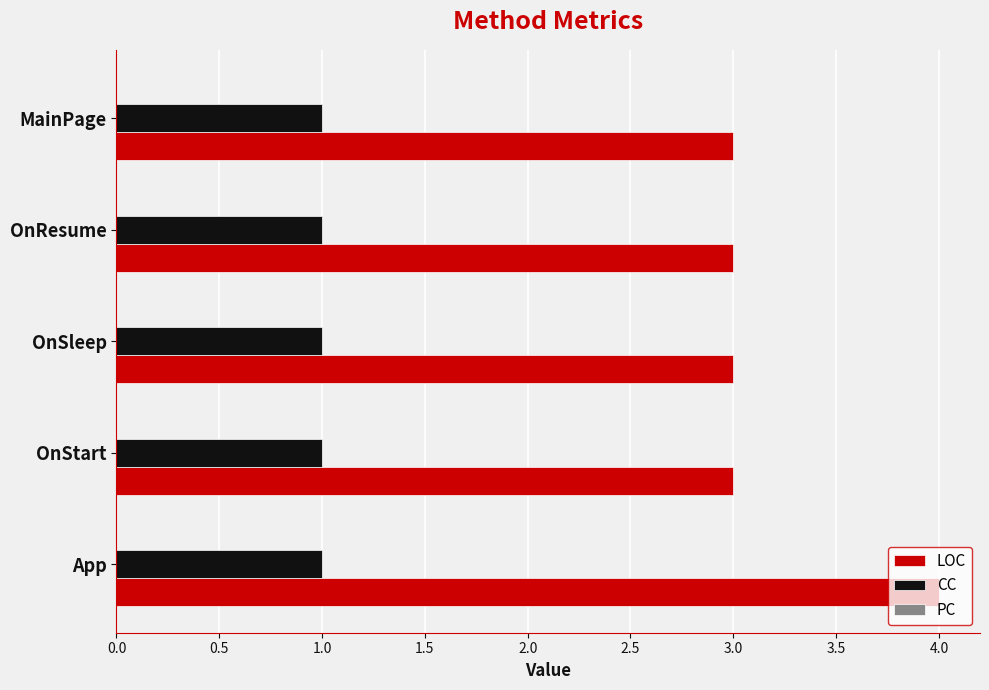

The value of CC at App is 1. True or false?

True